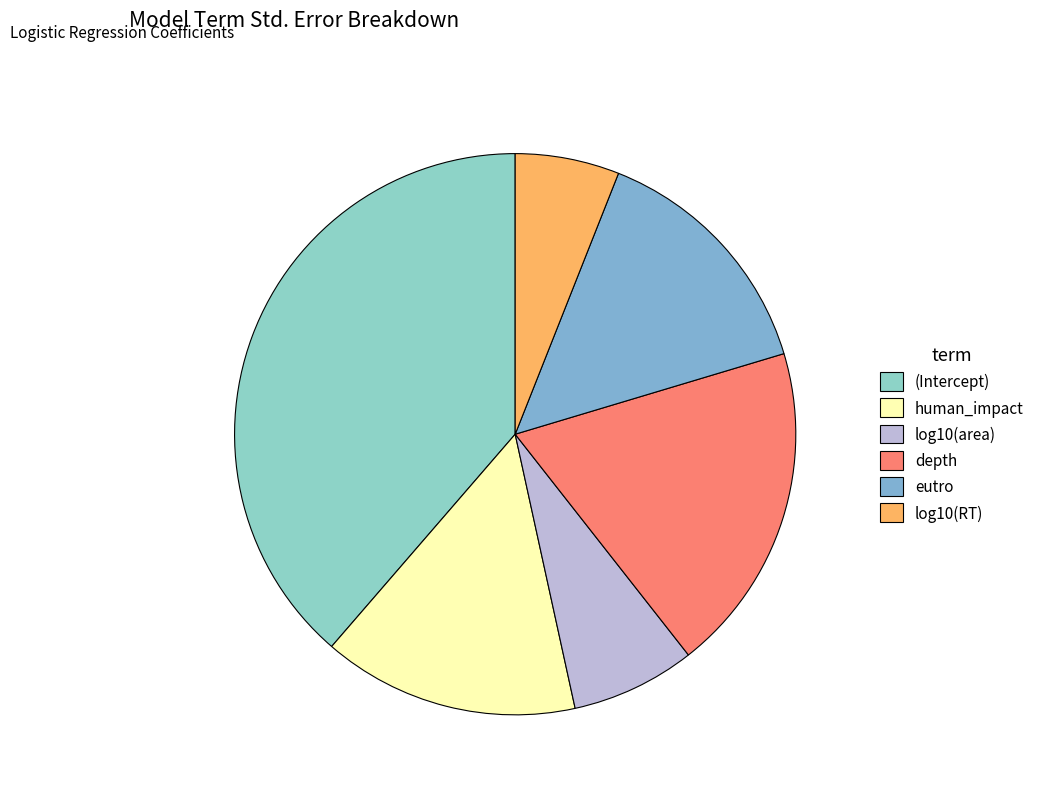

True or false: log10(RT) accounts for 1% of the total.

False